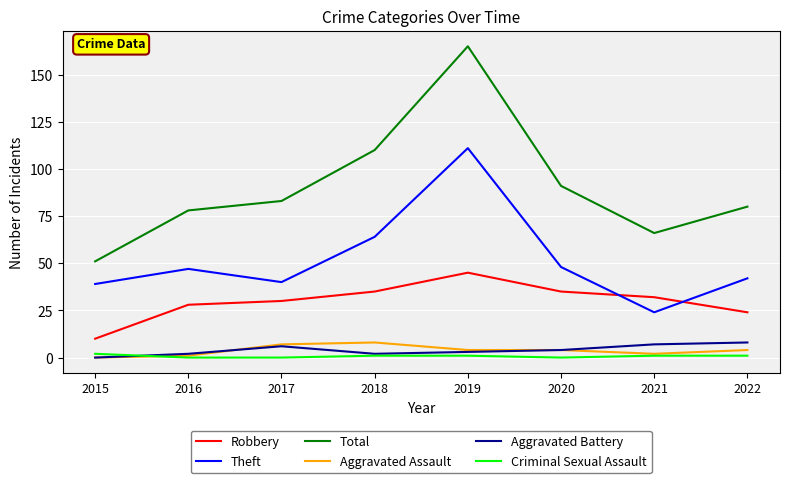

Which series has the largest total across all categories?

Total